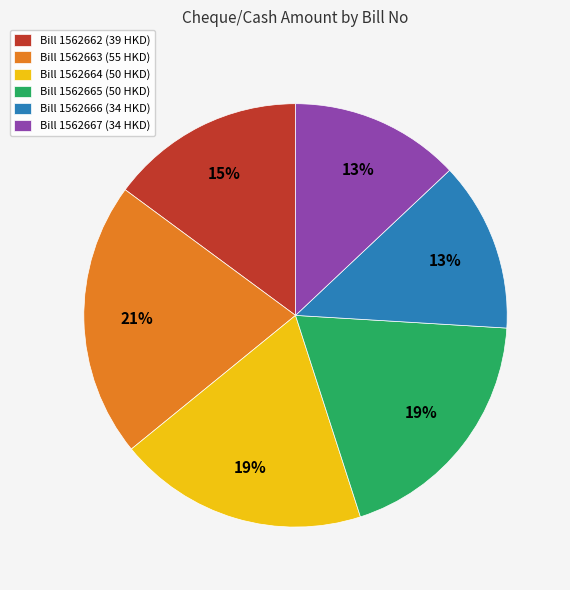

True or false: Bill 1562662 (39 HKD) accounts for 8% of the total.

False